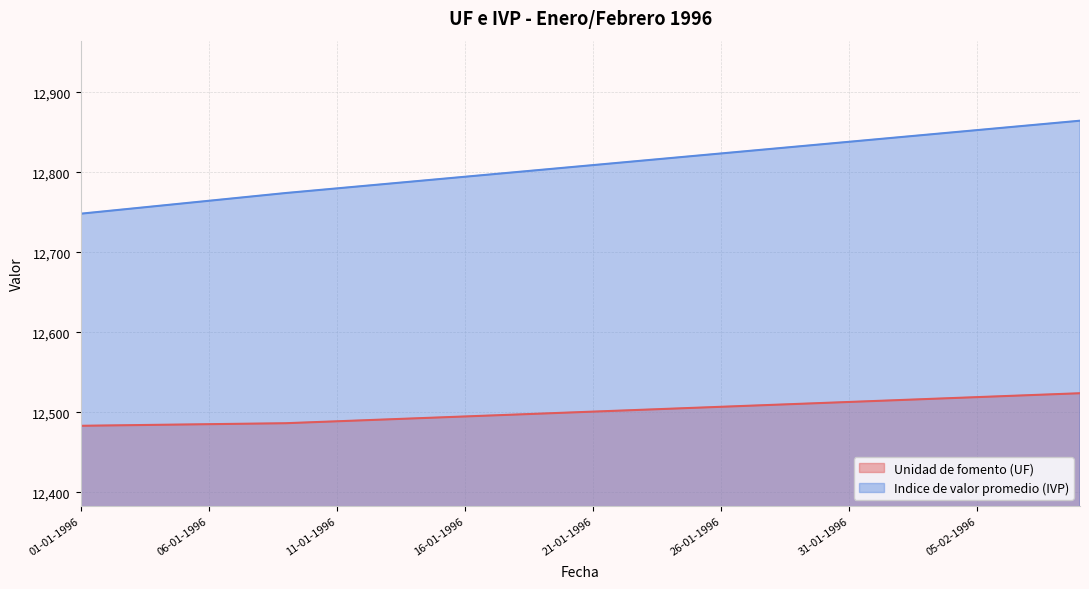

What is the difference between the second highest and second lowest values in the Unidad de fomento (UF) series?

39.1